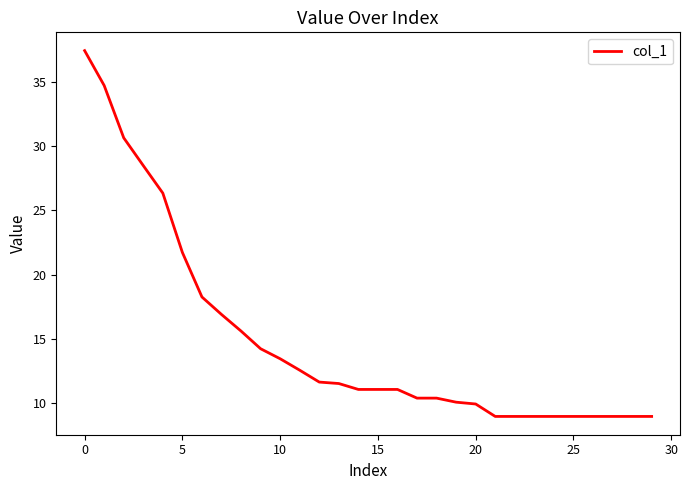

What is the difference between the maximum and minimum values?

28.5